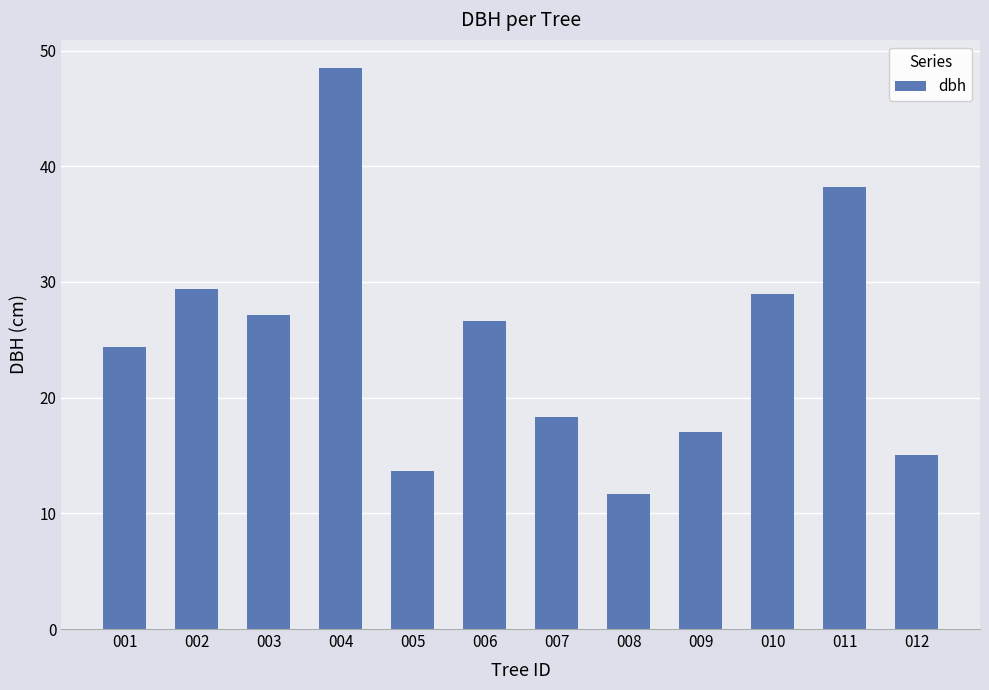

How many distinct data groups are displayed?

1